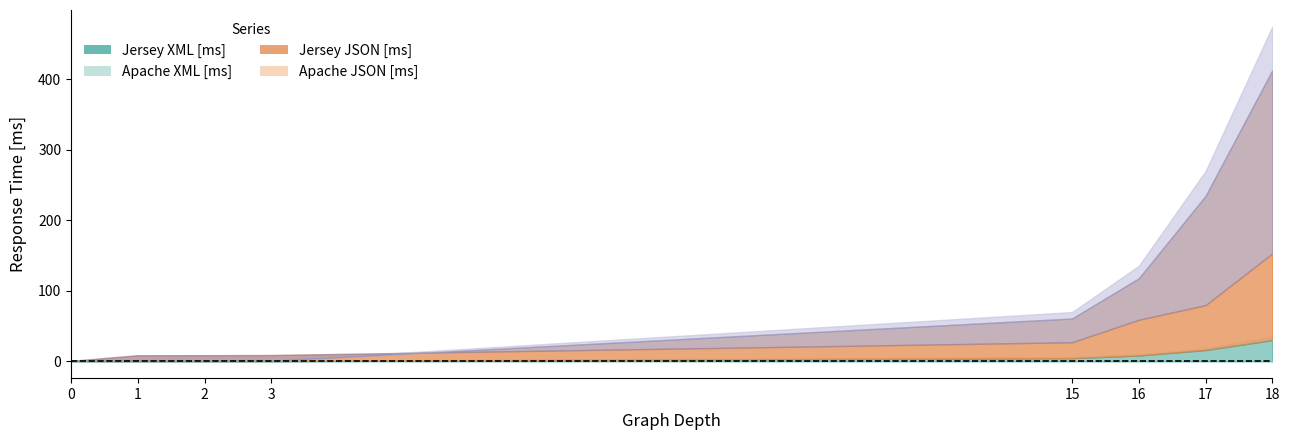

Count the number of data series in this chart.

4